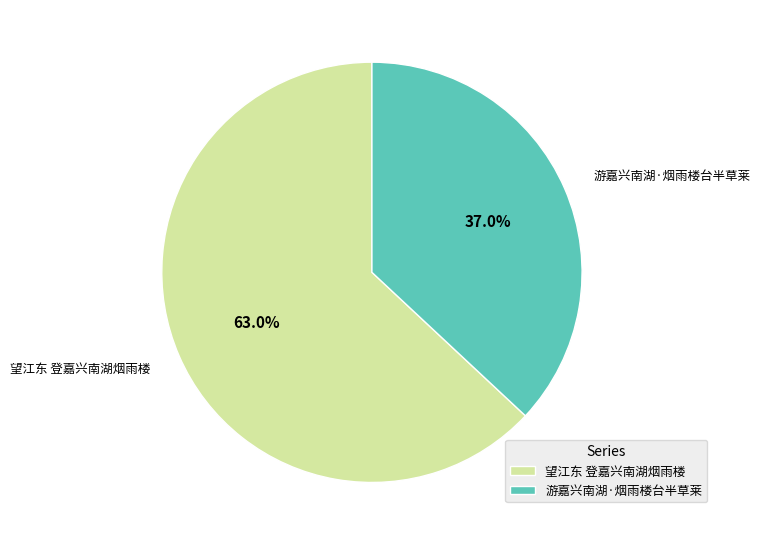

To the nearest percent, what is the difference between the 游嘉兴南湖·烟雨楼台半草莱 and 望江东 登嘉兴南湖烟雨楼 slice percentages?

26%